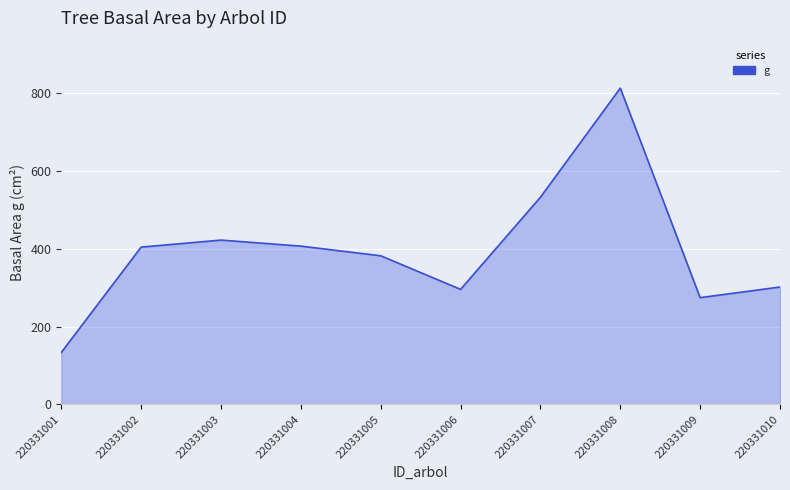

Where does the data first go above 404?

220331002